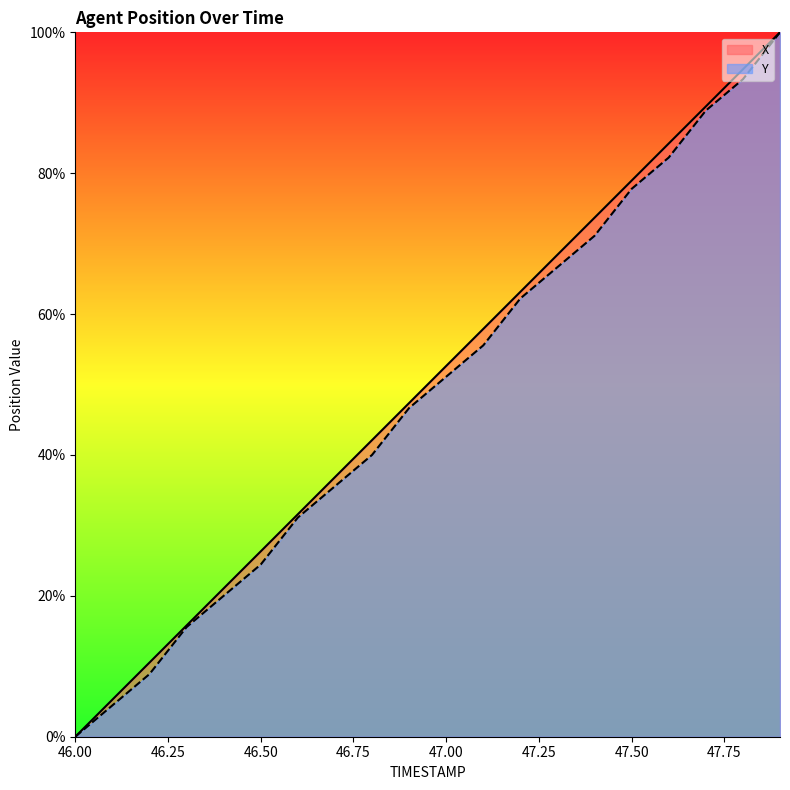

What is the total value across all series at 46.3?

31.3